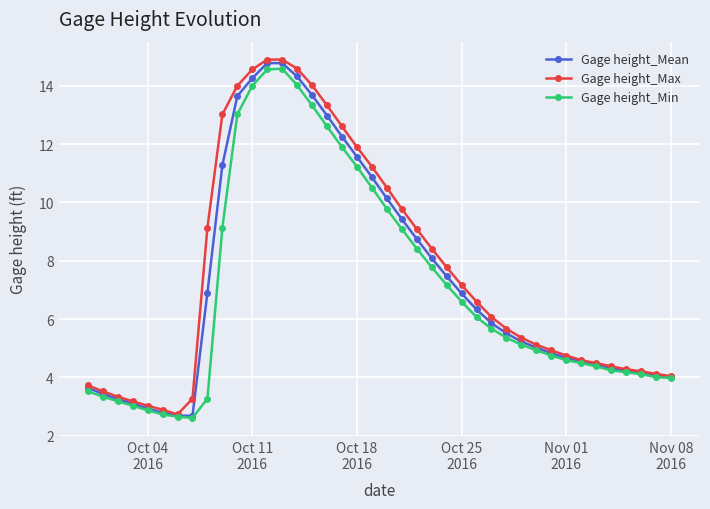

What is the value of the Gage height_Min point at the 5th from the left?

2.9